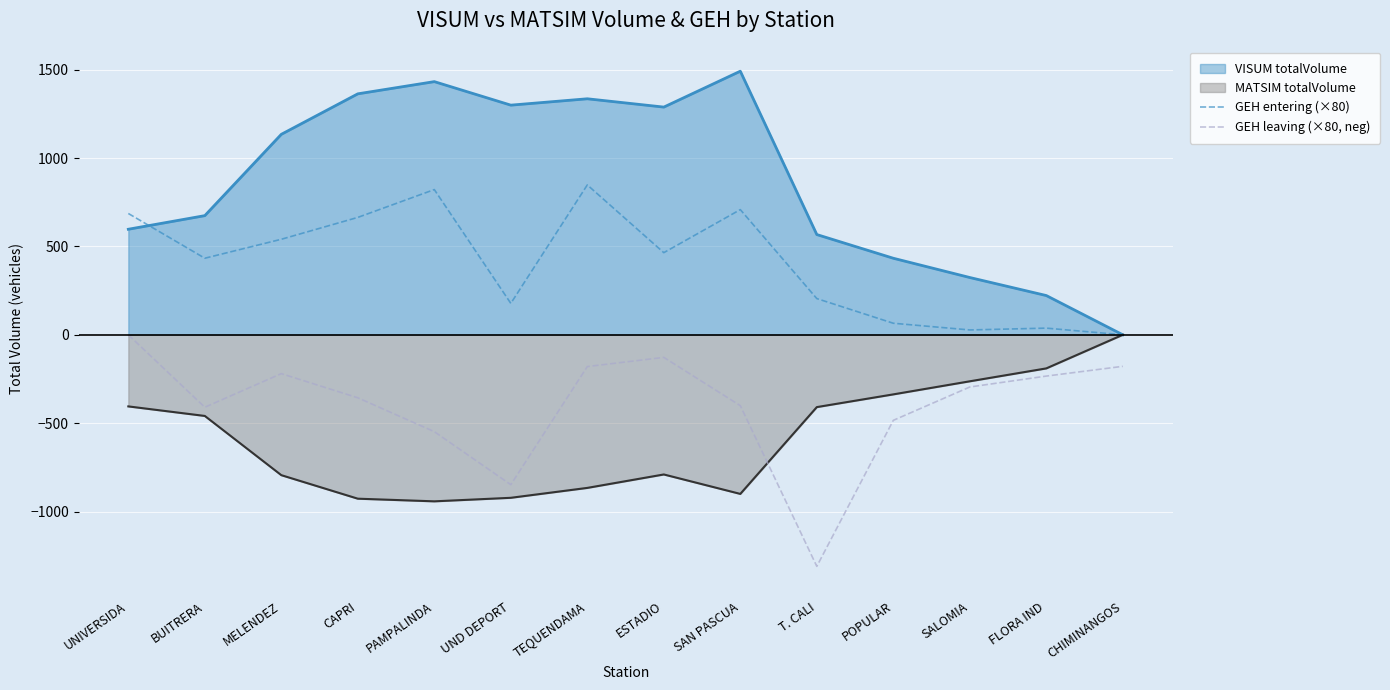

What is the value of the GEH leaving (×80, neg) point at the 2nd from the left?

-409.8